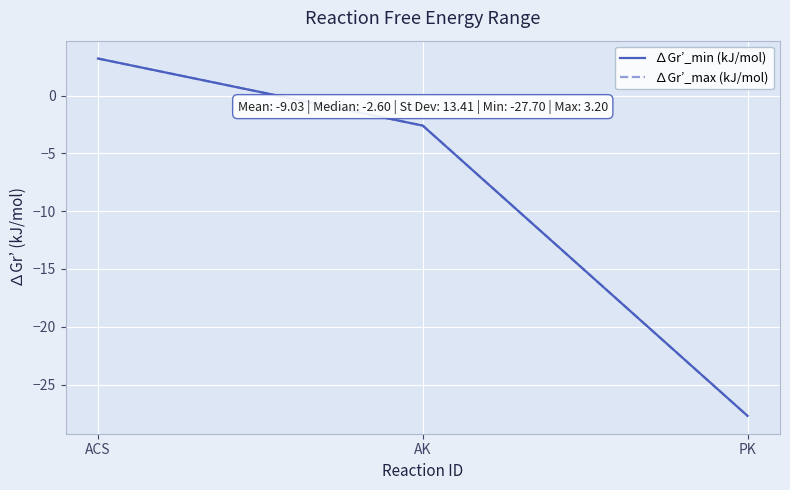

What is the total value across all series at AK?

-5.2